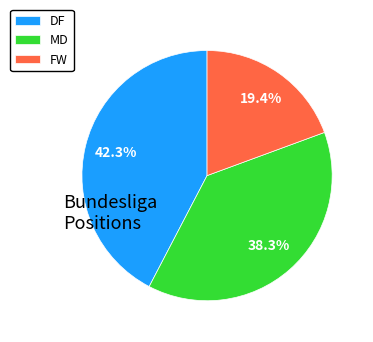

Which has a higher value, DF or FW?

DF